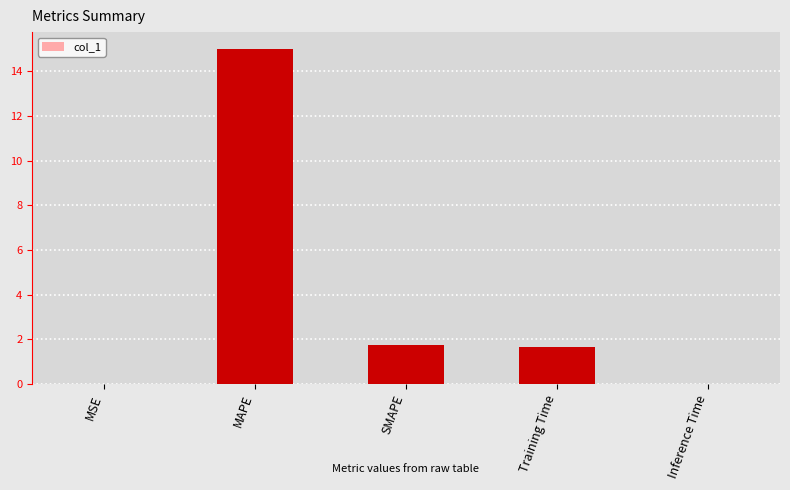

The chart shows a value of 0.0 at MSE. True or false?

True